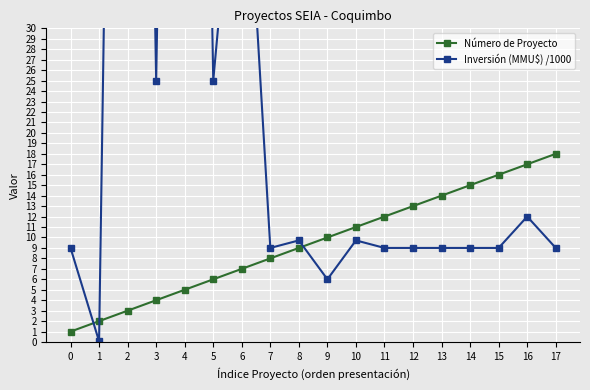

Is the value of Número de Proyecto at 7 greater than the value of Inversión (MMU$) /1000 at 16?

No